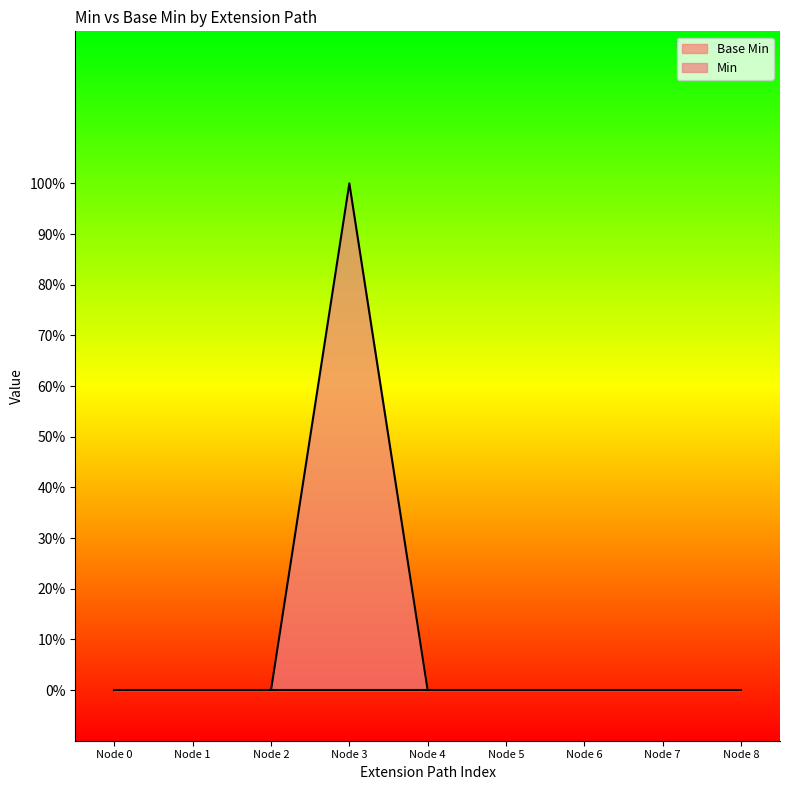

Does the chart display data point markers on the line(s)?

No